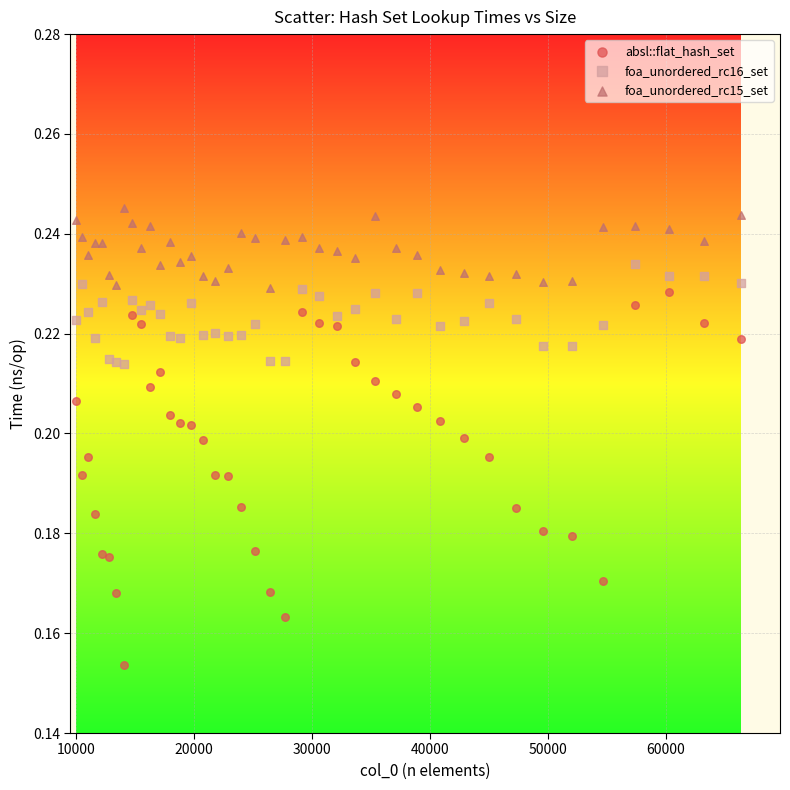

Which series reaches the minimum Y coordinate?

absl::flat_hash_set